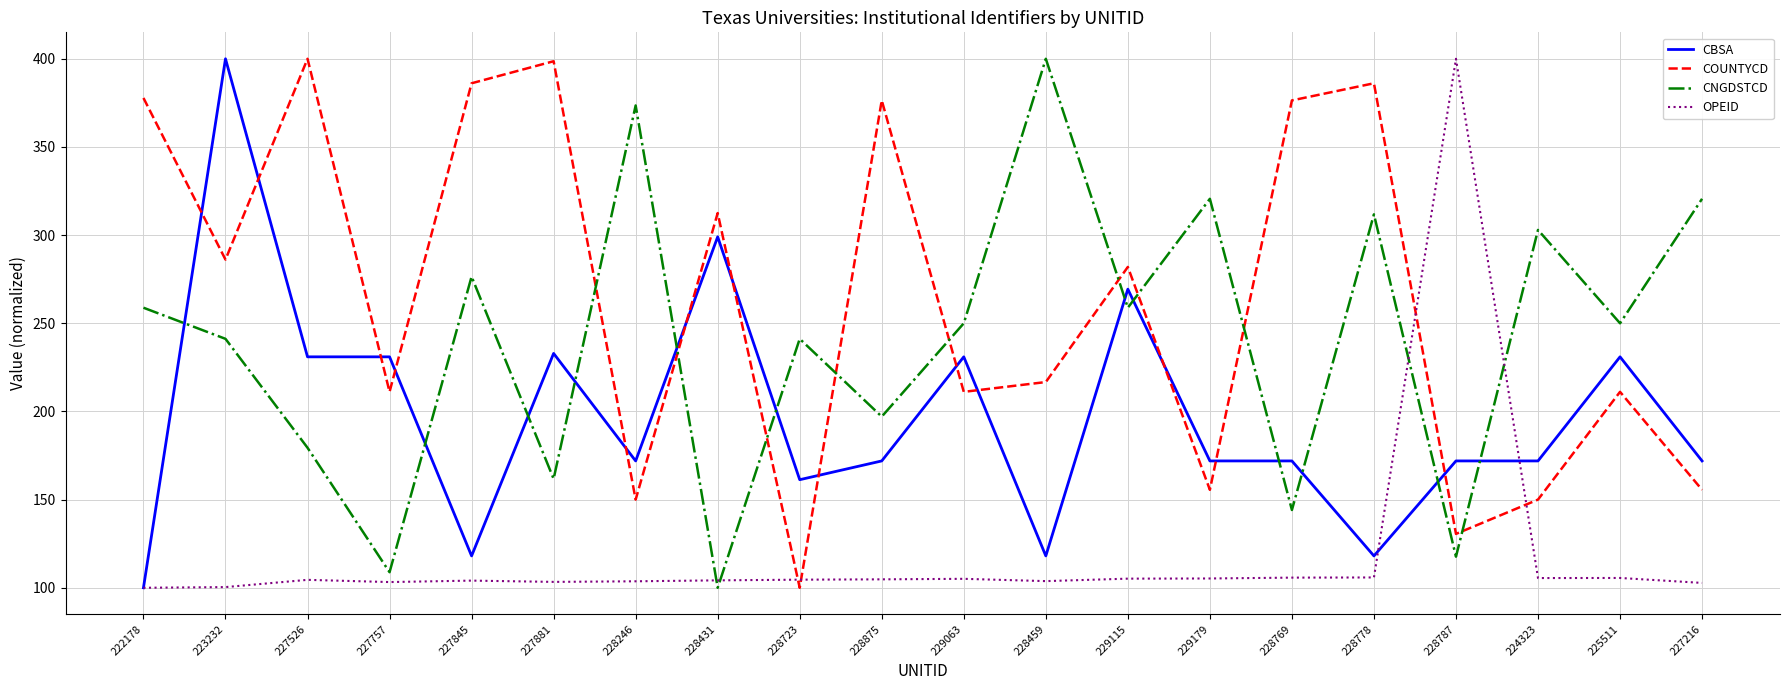

At 225511, list the series in order from smallest to largest.

OPEID, COUNTYCD, CBSA, CNGDSTCD